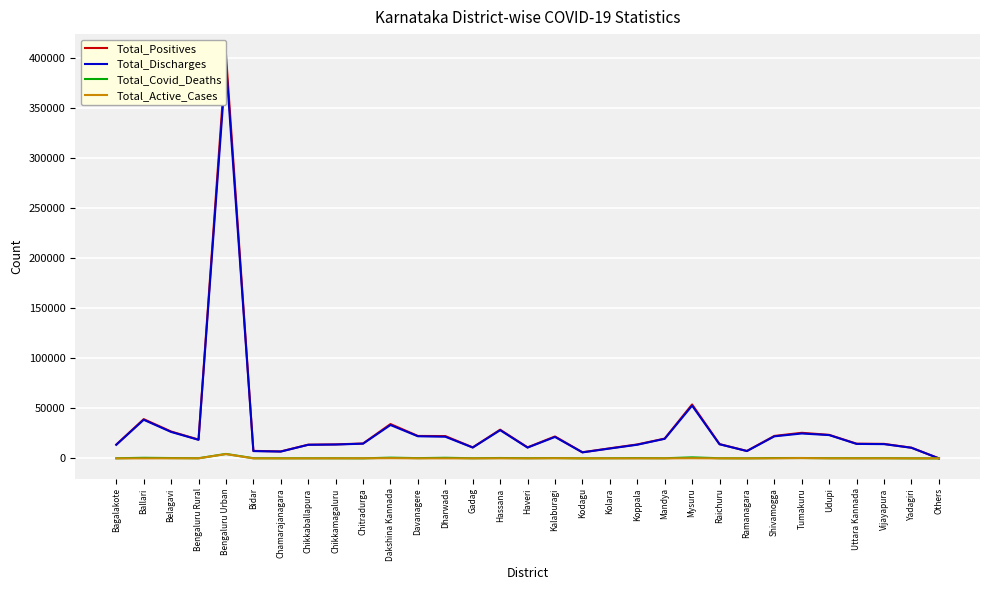

Reading right to left, transcribe all the data shown in this chart.

Total_Positives: Others=36	Yadagiri=10683	Vijayapura=14503	Uttara Kannada=14689	Udupi=23524	Tumakuru=25573	Shivamogga=22452	Ramanagara=7428	Raichuru=14295	Mysuru=53912	Mandya=19768	Koppala=13939	Kolara=10092	Kodagu=6126	Kalaburagi=21912	Haveri=11015	Hassana=28682	Gadag=11011	Dharwada=22302	Davanagere=22426	Dakshina Kannada=34314	Chitradurga=14875	Chikkamagaluru=14011	Chikkaballapura=13708	Chamarajanagara=6961	Bidar=7506	Bengaluru Urban=403762	Bengaluru Rural=18793	Belagavi=26860	Ballari=39217	Bagalakote=13774
Total_Discharges: Others=33	Yadagiri=10614	Vijayapura=14257	Uttara Kannada=14469	Udupi=23285	Tumakuru=24883	Shivamogga=22038	Ramanagara=7344	Raichuru=14119	Mysuru=52719	Mandya=19578	Koppala=13656	Kolara=9871	Kodagu=6015	Kalaburagi=21434	Haveri=10816	Hassana=28205	Gadag=10861	Dharwada=21645	Davanagere=22120	Dakshina Kannada=33354	Chitradurga=14734	Chikkamagaluru=13841	Chikkaballapura=13572	Chamarajanagara=6819	Bidar=7300	Bengaluru Urban=394995	Bengaluru Rural=18567	Belagavi=26436	Ballari=38592	Bagalakote=13628
Total_Covid_Deaths: Others=3	Yadagiri=61	Vijayapura=206	Uttara Kannada=178	Udupi=189	Tumakuru=388	Shivamogga=349	Ramanagara=77	Raichuru=158	Mysuru=1029	Mandya=151	Koppala=279	Kolara=177	Kodagu=73	Kalaburagi=329	Haveri=190	Hassana=395	Gadag=141	Dharwada=616	Davanagere=264	Dakshina Kannada=738	Chitradurga=69	Chikkamagaluru=139	Chikkaballapura=117	Chamarajanagara=120	Bidar=172	Bengaluru Urban=4451	Bengaluru Rural=160	Belagavi=342	Ballari=597	Bagalakote=136
Total_Active_Cases: Others=0	Yadagiri=8	Vijayapura=40	Uttara Kannada=42	Udupi=50	Tumakuru=302	Shivamogga=65	Ramanagara=7	Raichuru=18	Mysuru=164	Mandya=39	Koppala=4	Kolara=44	Kodagu=38	Kalaburagi=149	Haveri=9	Hassana=82	Gadag=9	Dharwada=41	Davanagere=42	Dakshina Kannada=220	Chitradurga=72	Chikkamagaluru=31	Chikkaballapura=18	Chamarajanagara=11	Bidar=30	Bengaluru Urban=4315	Bengaluru Rural=66	Belagavi=82	Ballari=28	Bagalakote=10